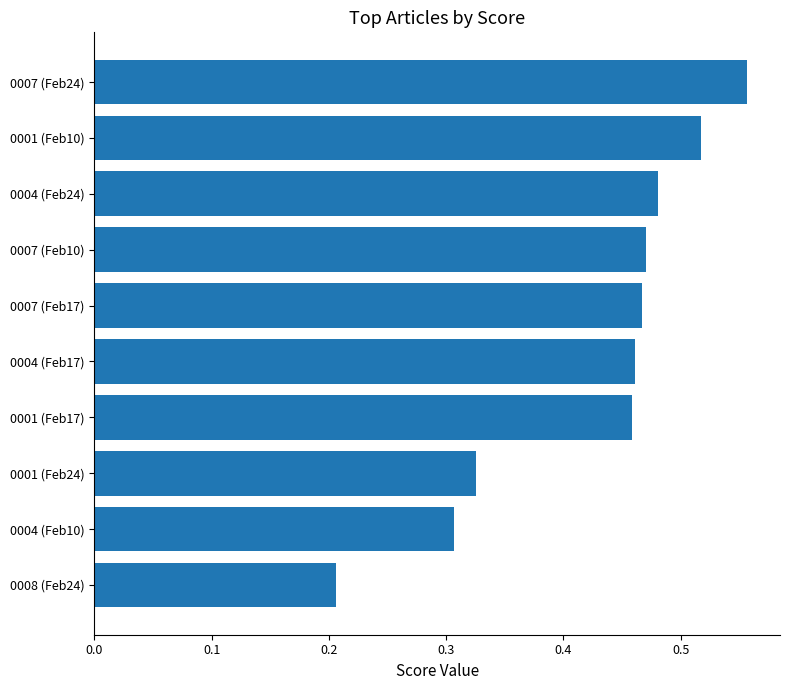

The value at 0001 (Feb10) is 0.9. True or false?

False